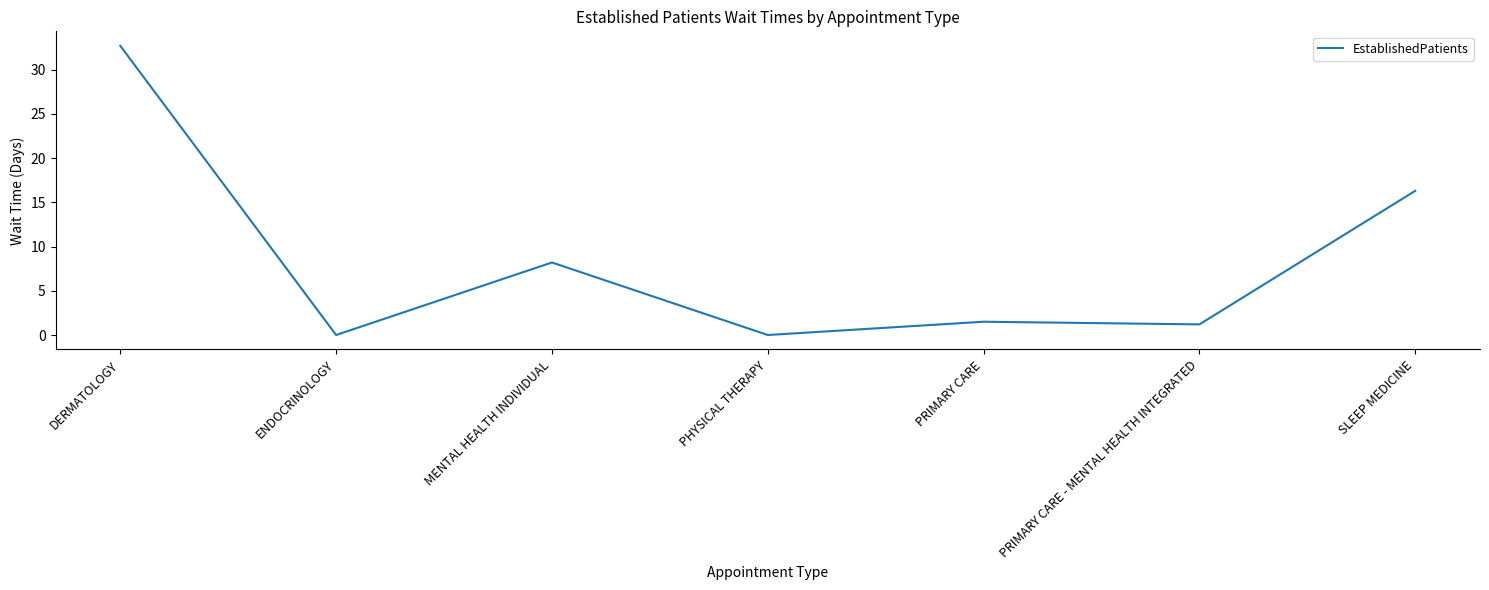

How many categories are shown in the chart?

7